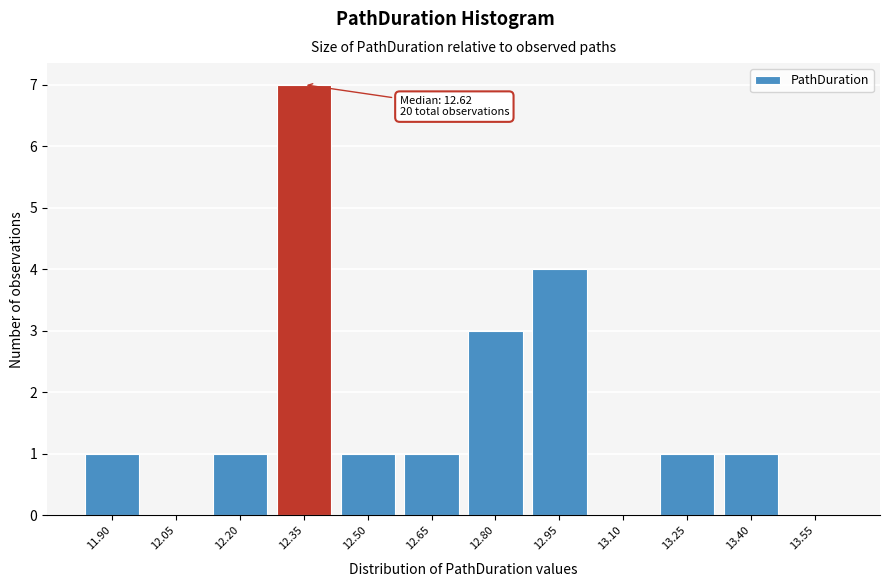

Reading left to right, list all the values displayed in this chart.

11.90=1	12.05=0	12.20=1	12.35=7	12.50=1	12.65=1	12.80=3	12.95=4	13.10=0	13.25=1	13.40=1	13.55=0